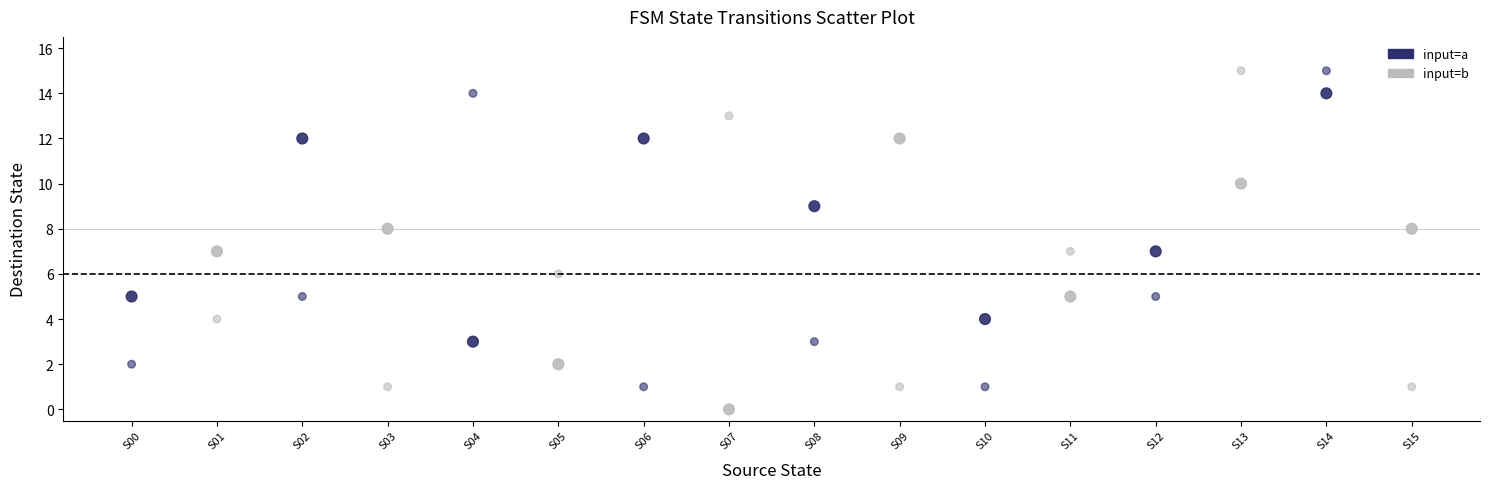

Count the number of points in this scatter plot.

32